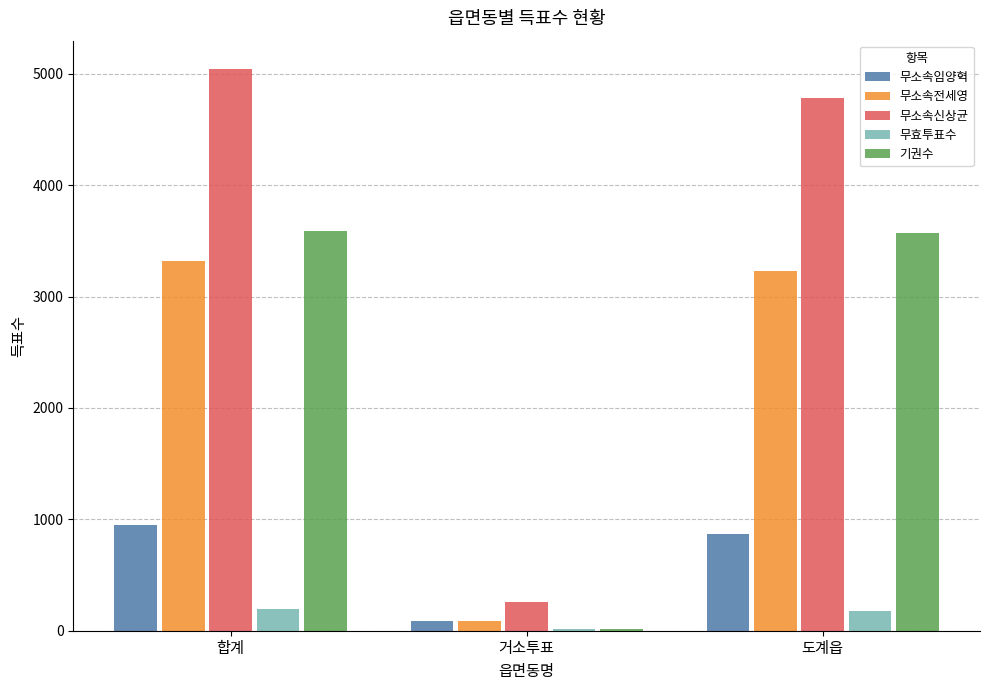

What are all the series names shown in the legend?

무소속임양혁, 무소속전세영, 무소속신상균, 무효투표수, 기권수